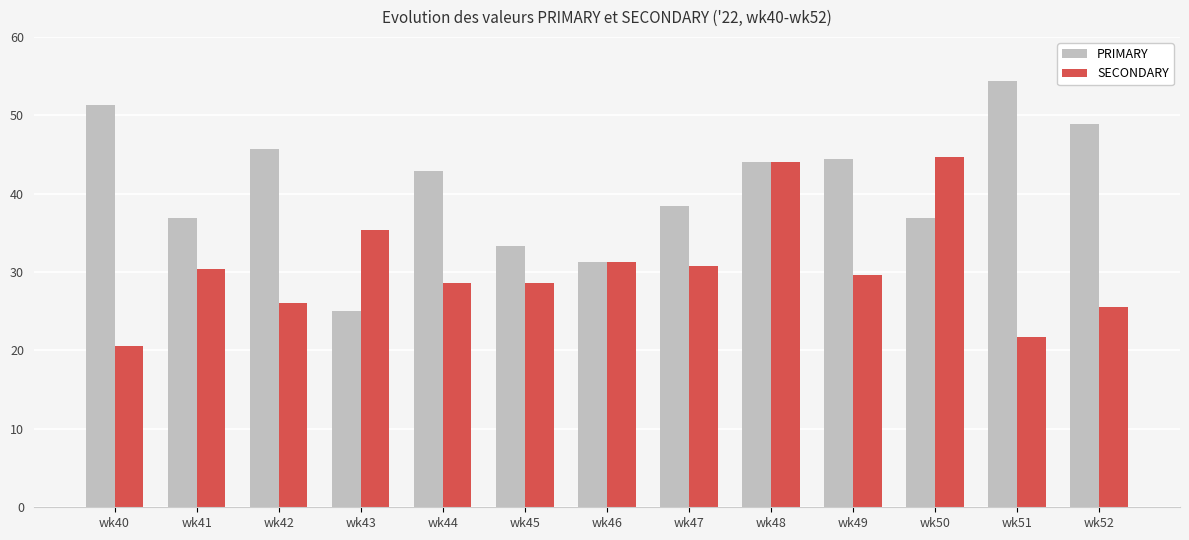

Which series has the widest spread of values?

PRIMARY